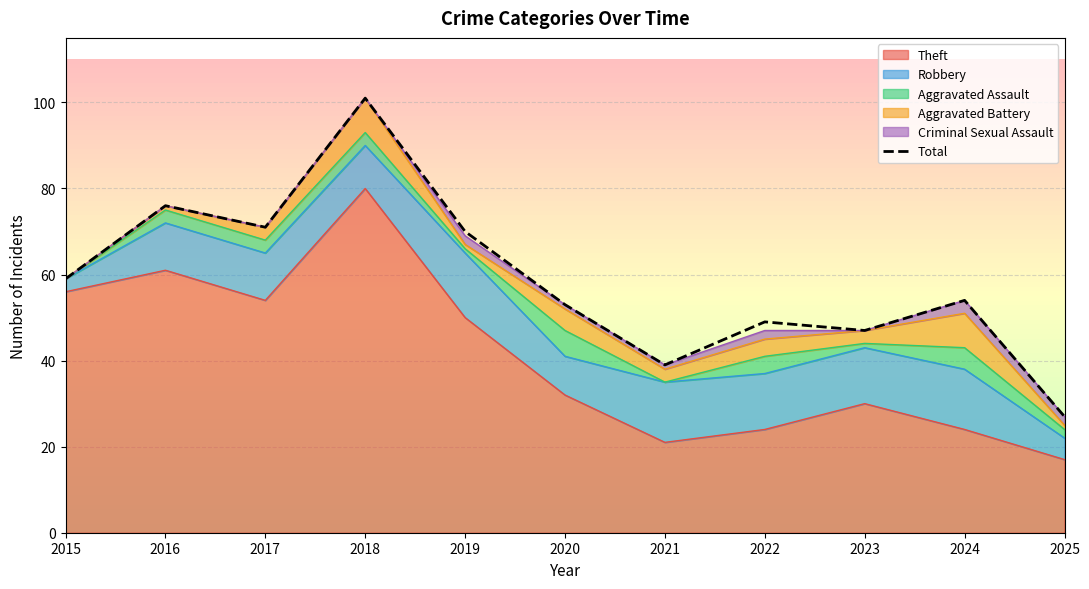

Which category has the highest value across all series?

2018